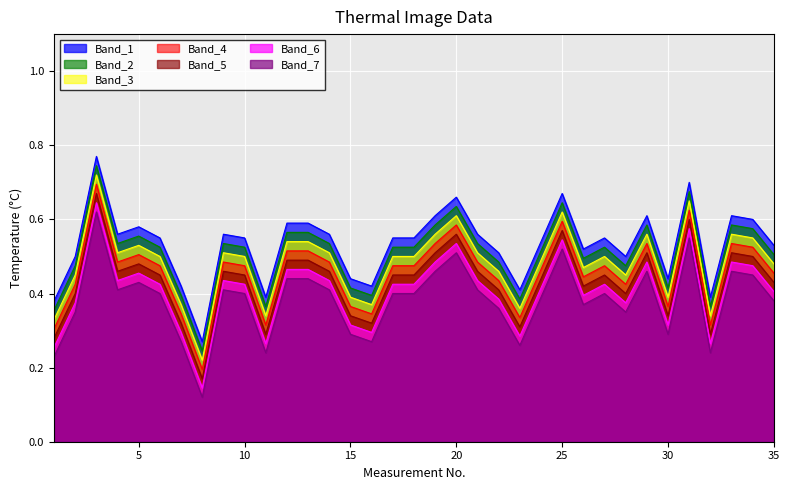

What is the minimum value shown in the chart?

0.1